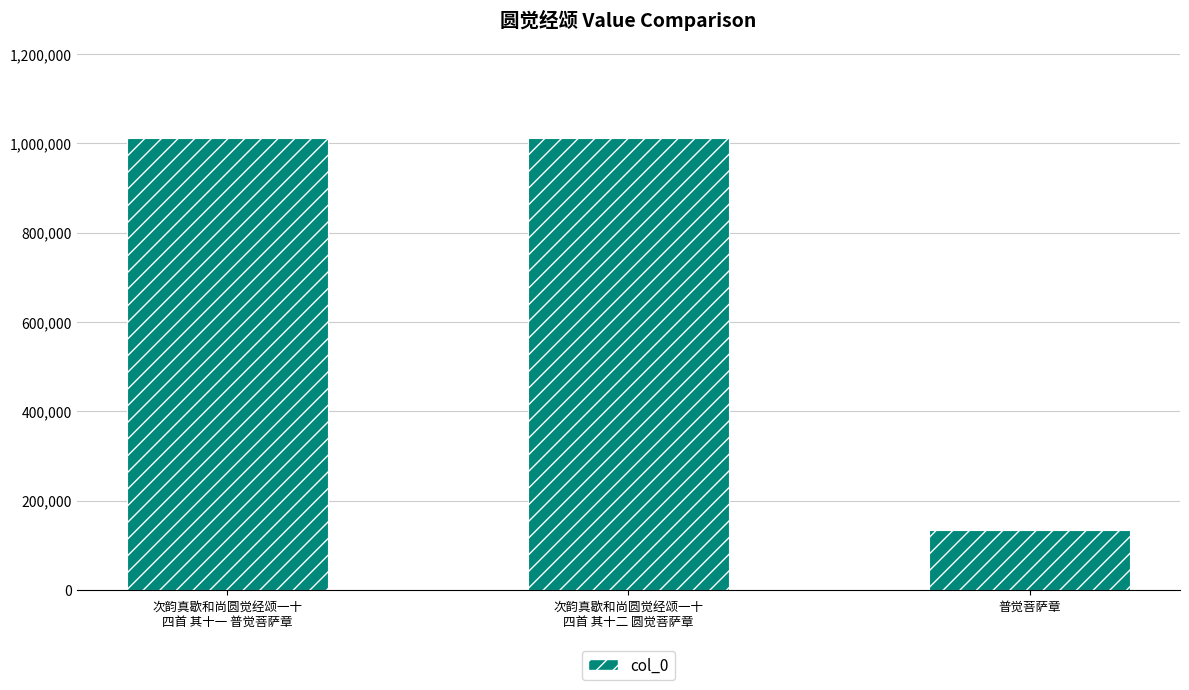

What is the smallest value displayed?

133624